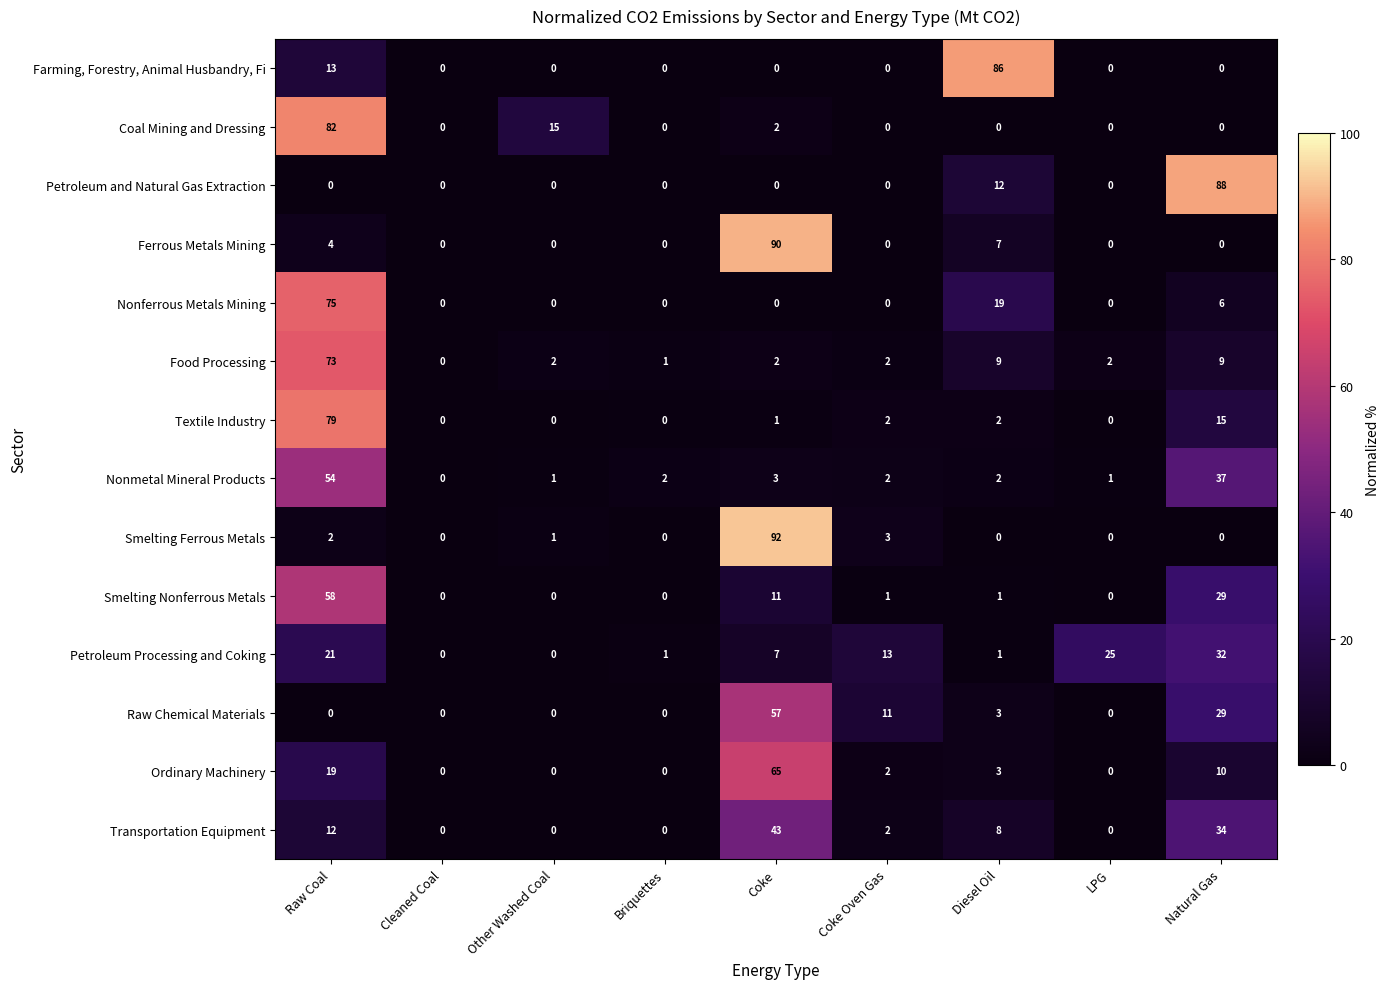

At which label does Textile Industry first exceed 1?

Raw Coal